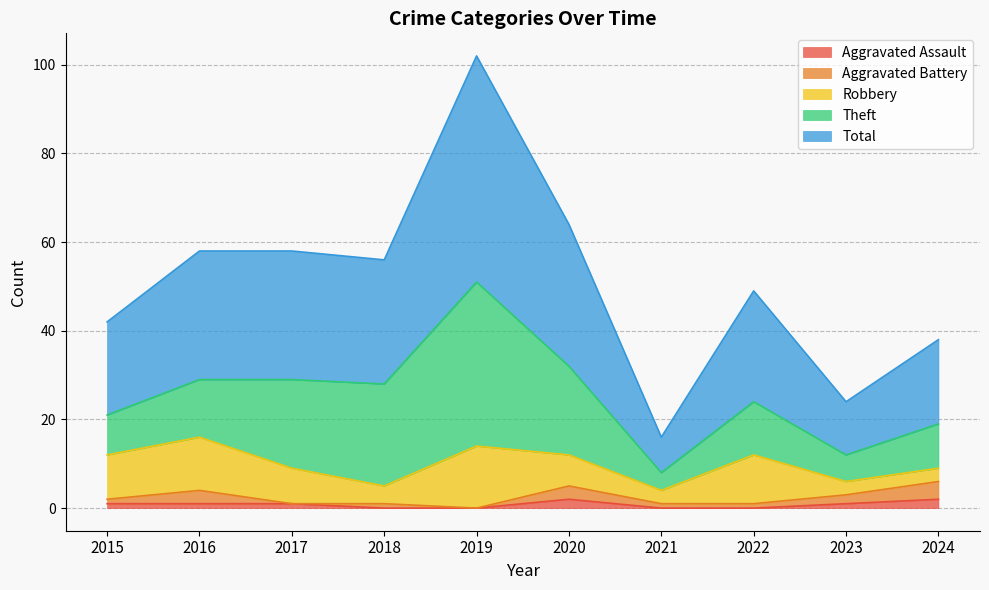

At which label is Theft closest to 20?

2017